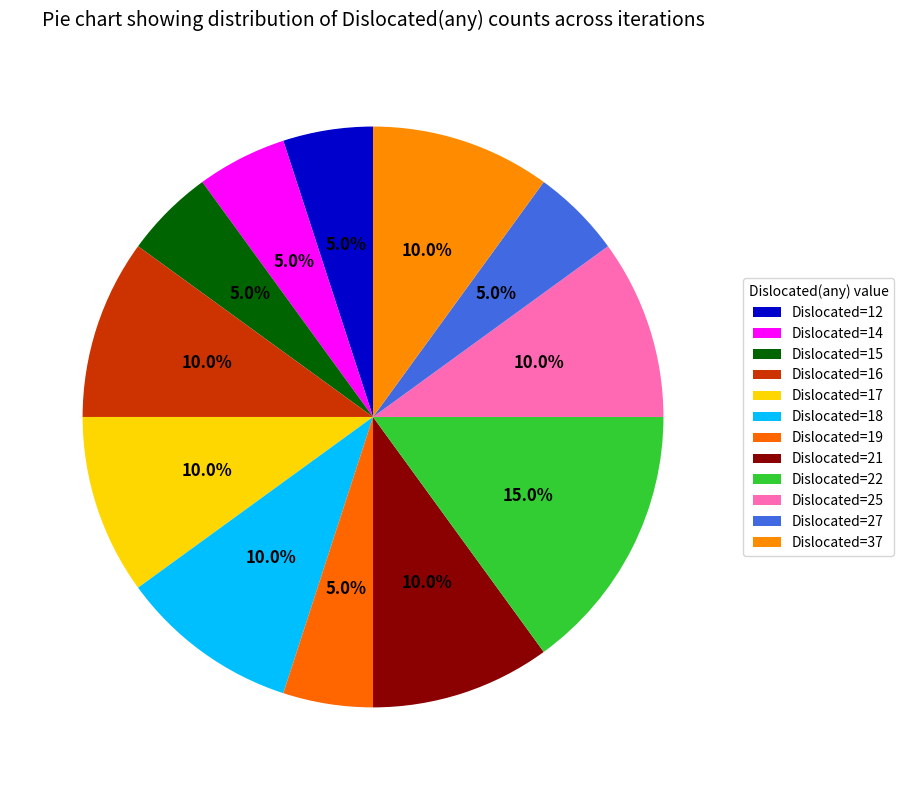

Is there a majority slice in this chart?

No